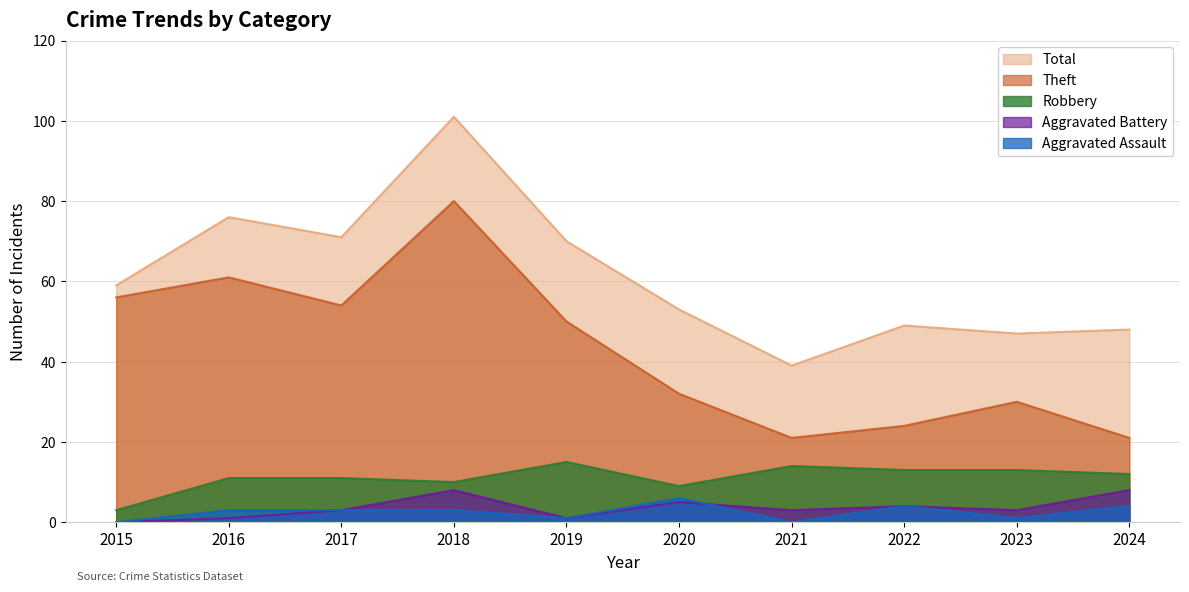

Reading left to right, extract all data points from this chart.

Robbery: 2015=3	2016=11	2017=11	2018=10	2019=15	2020=9	2021=14	2022=13	2023=13	2024=12
Theft: 2015=56	2016=61	2017=54	2018=80	2019=50	2020=32	2021=21	2022=24	2023=30	2024=21
Aggravated Assault: 2015=0	2016=3	2017=3	2018=3	2019=1	2020=6	2021=0	2022=4	2023=1	2024=4
Aggravated Battery: 2015=0	2016=1	2017=3	2018=8	2019=1	2020=5	2021=3	2022=4	2023=3	2024=8
Total: 2015=59	2016=76	2017=71	2018=101	2019=70	2020=53	2021=39	2022=49	2023=47	2024=48